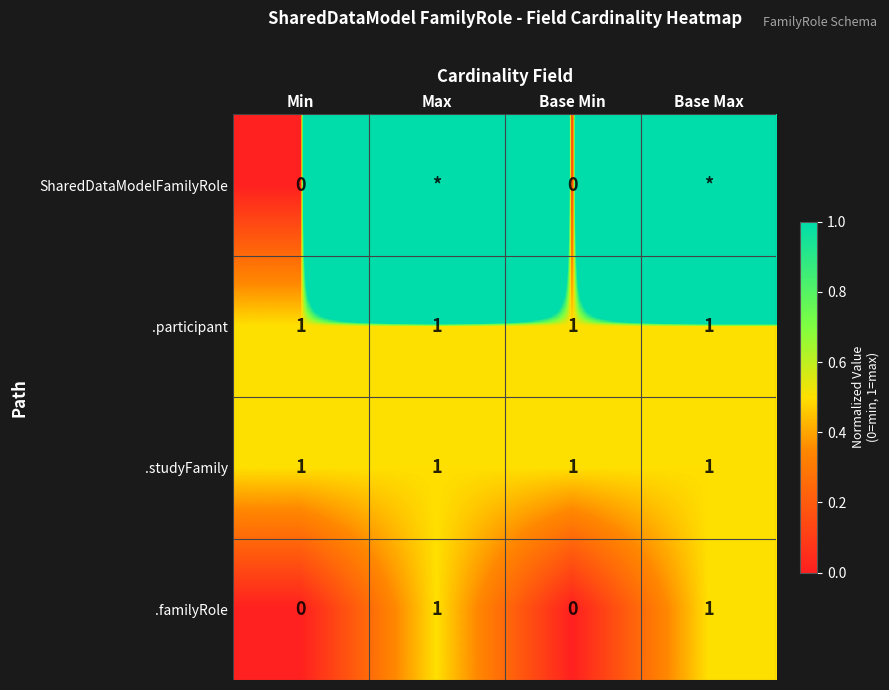

The .familyRole series shows -0.3 at Base Min. True or false?

False